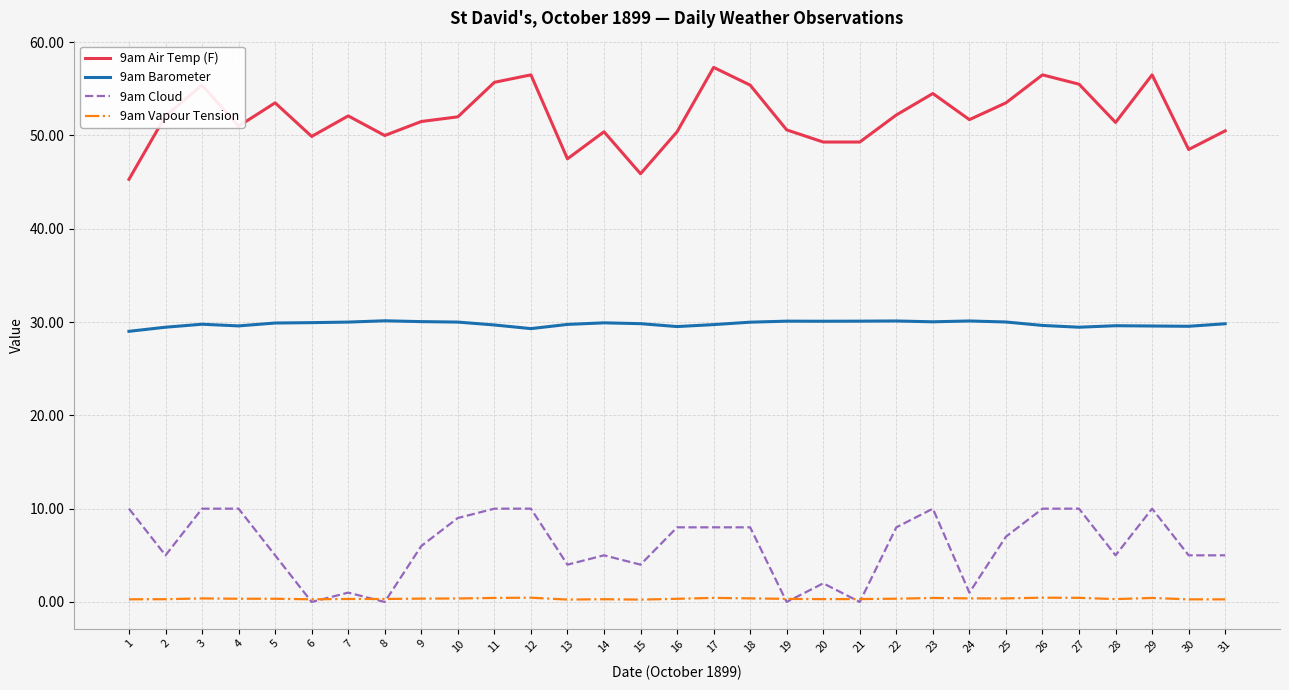

Rank the series by their maximum value, from highest to lowest.

9am Air Temp (F), 9am Barometer, 9am Cloud, 9am Vapour Tension